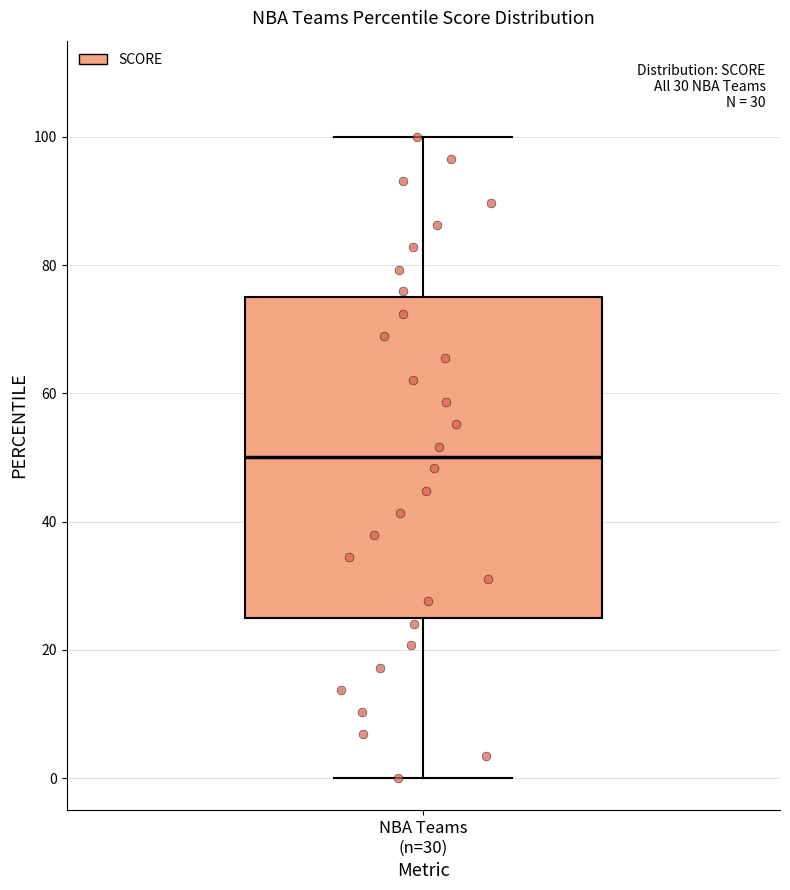

Read this box plot against the y-axis: the position of the median line, the range covered by the box, and the ends of both whiskers. The values are not printed on the chart, so give them approximately, as read against the axis.

median 50, box 24 to 76, whiskers 0 to 100